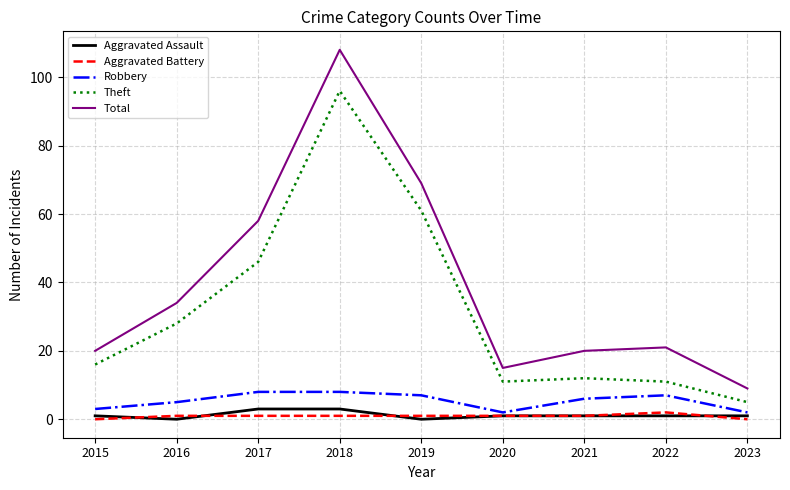

What is the minimum value for Theft?

5